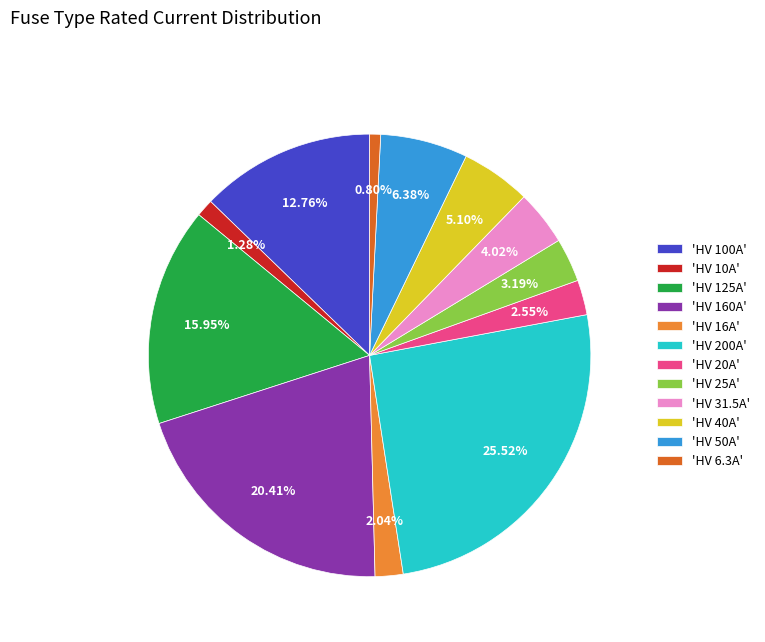

Combined, do 'HV 31.5A' and 'HV 125A' account for over 50%?

No